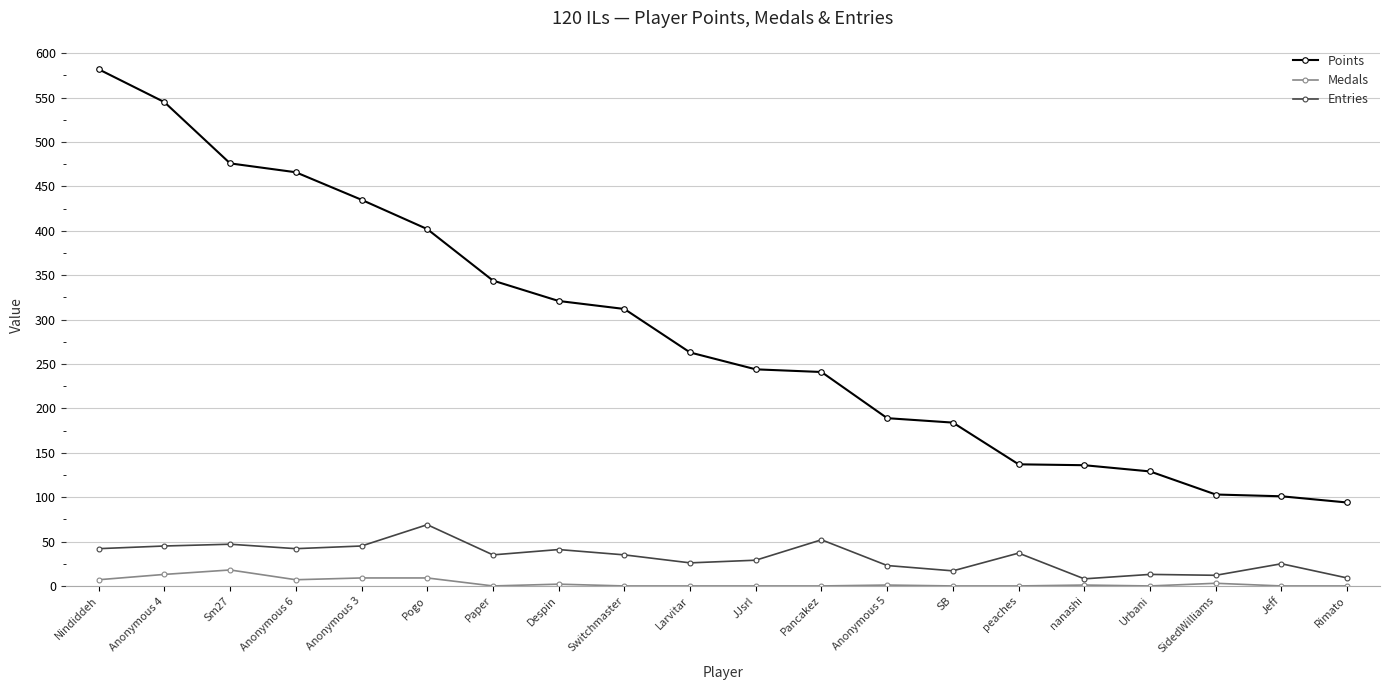

Between Anonymous 5 and Rimato, which series saw the biggest shift?

Points